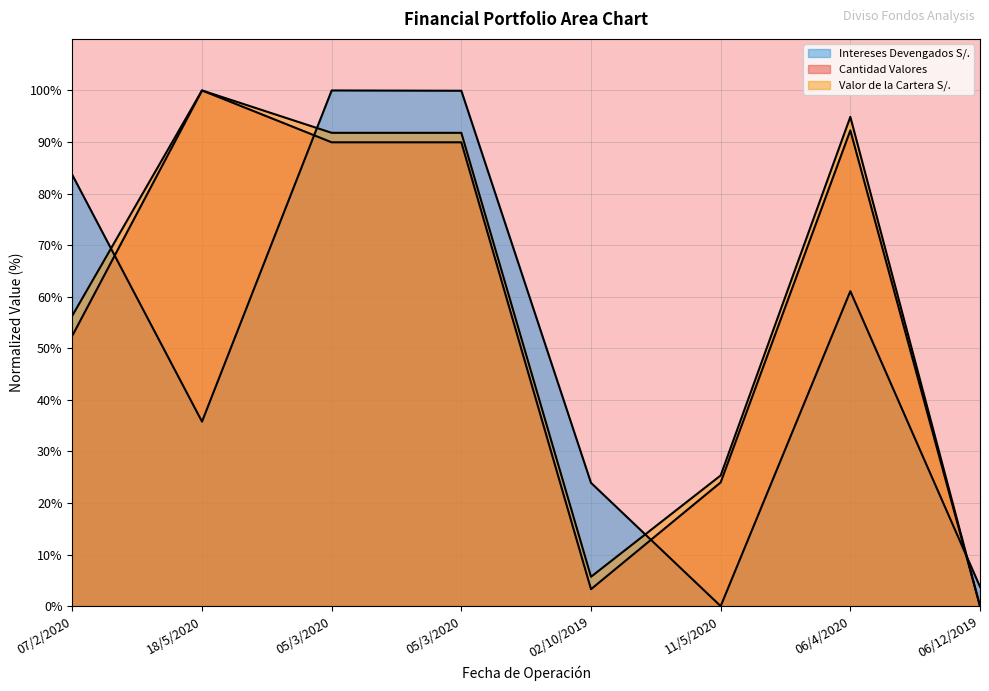

List the labels in order of Inversion value, smallest first.

06/12/2019, 02/10/2019, 11/5/2020, 07/2/2020, 05/3/2020, 05/3/2020, 06/4/2020, 18/5/2020